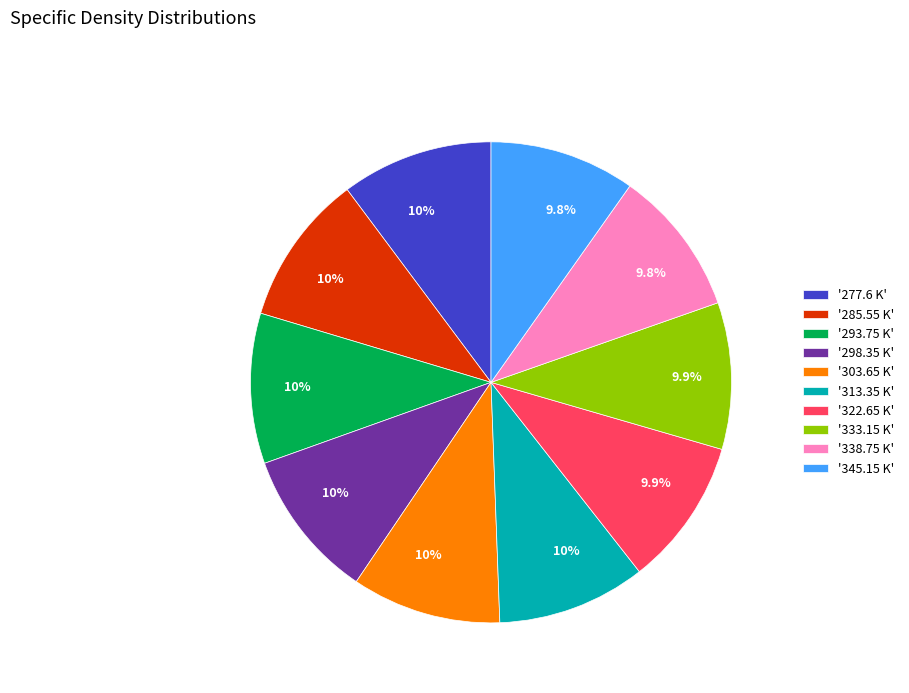

Do '285.55 K' and '277.6 K' together represent more than half of the pie?

No